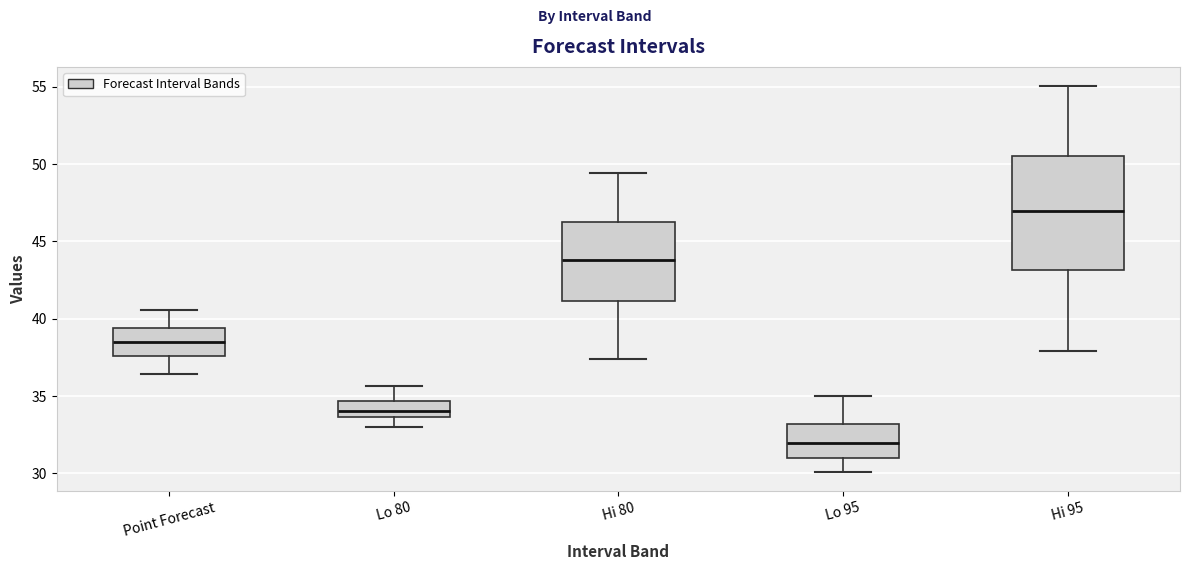

Which box is the tallest, from its lower edge to its upper edge?

Hi 95